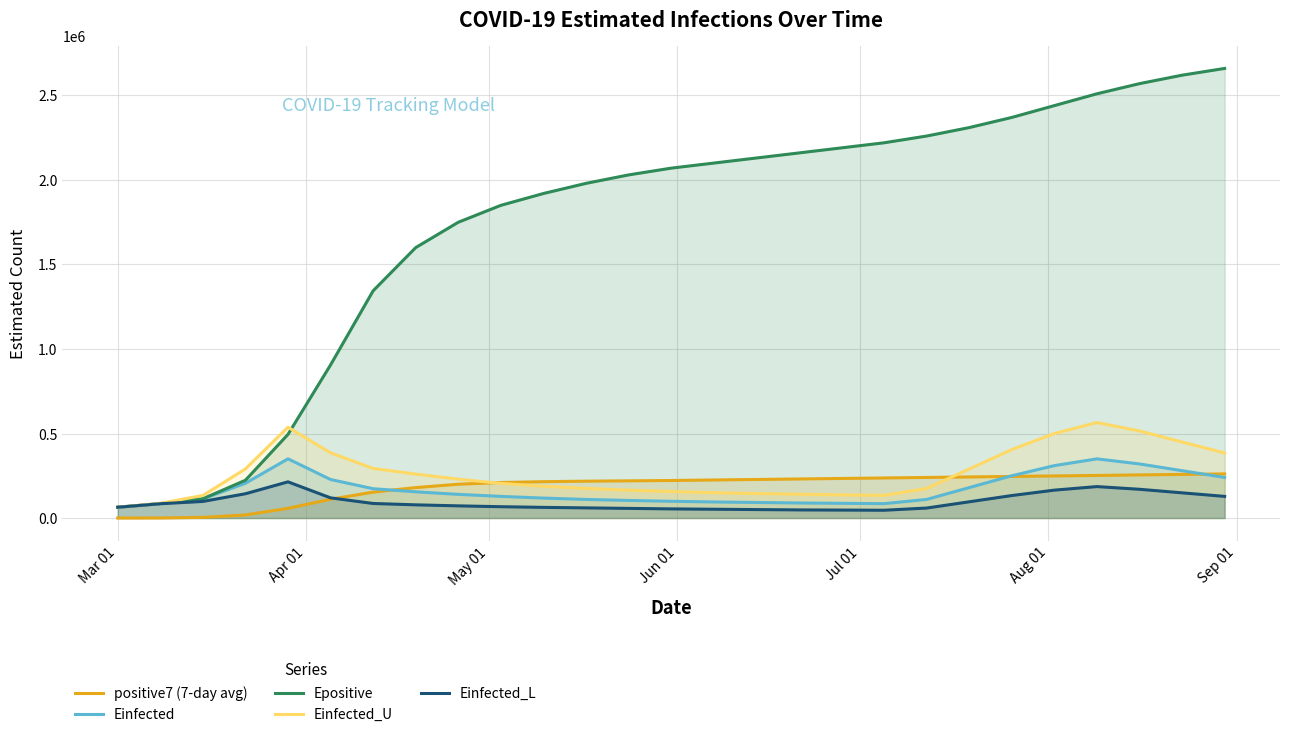

Which series has the largest range (max minus min)?

Epositive